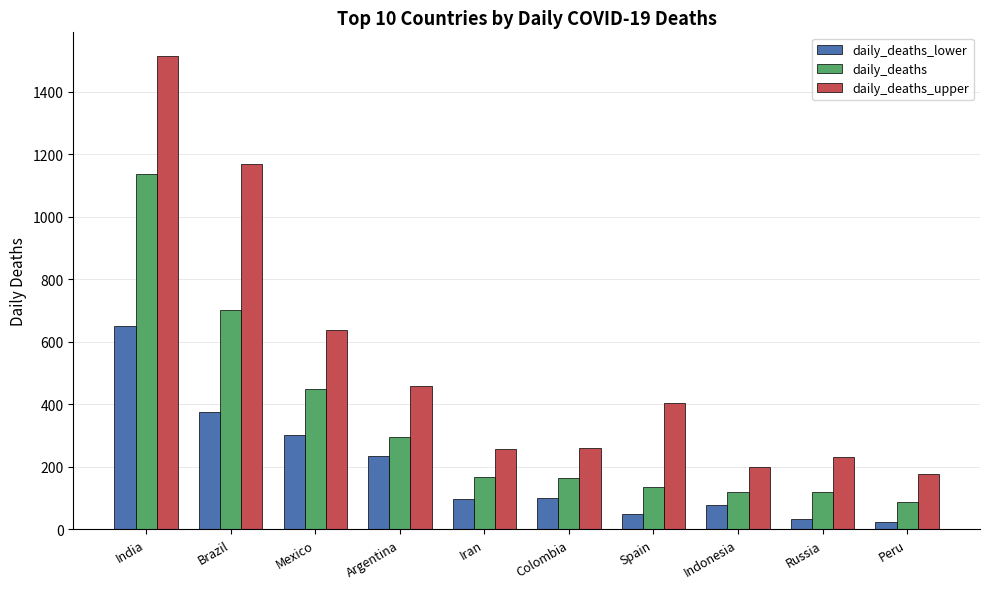

What is the maximum value for daily_deaths?

1136.8